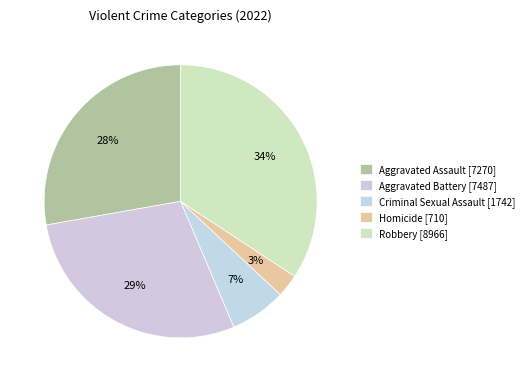

Count the number of slices in the pie.

5